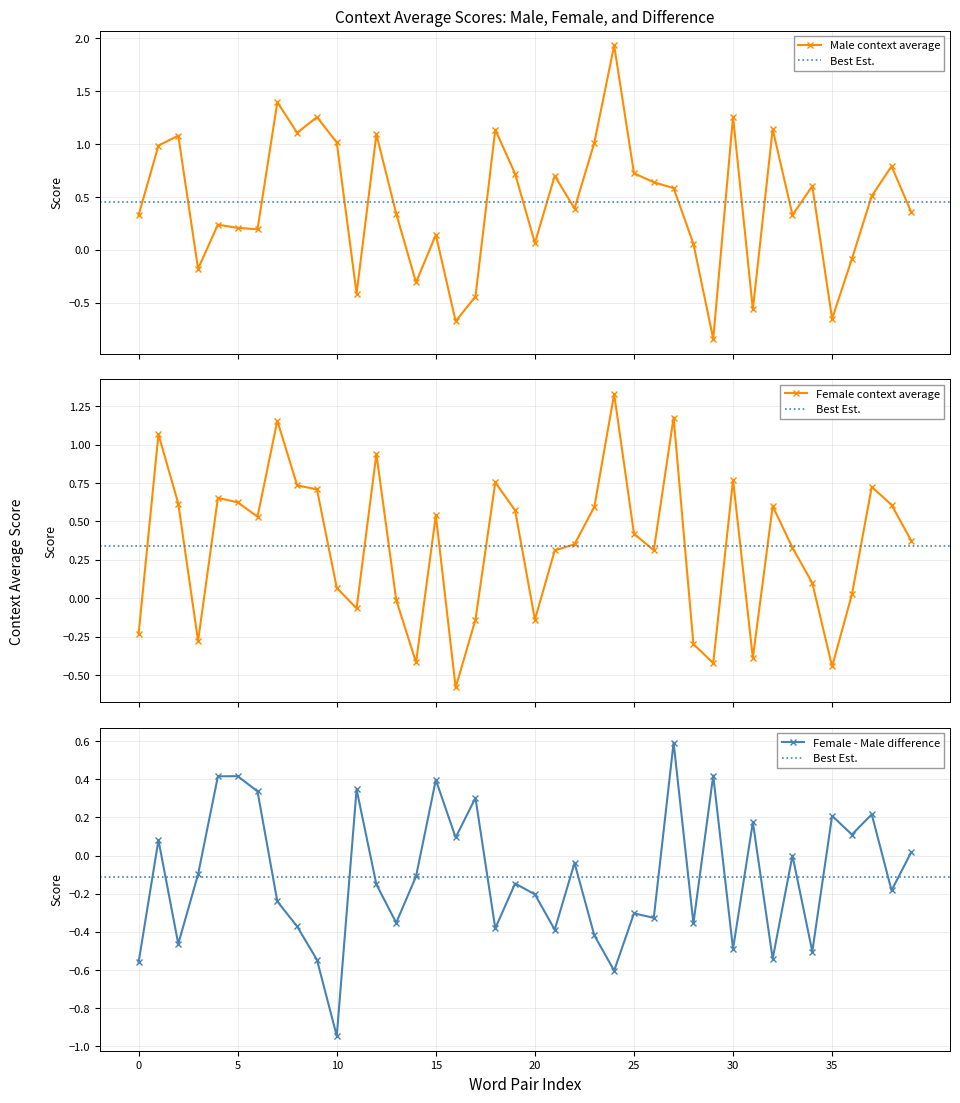

Which series has the largest range (max minus min)?

context_average_male